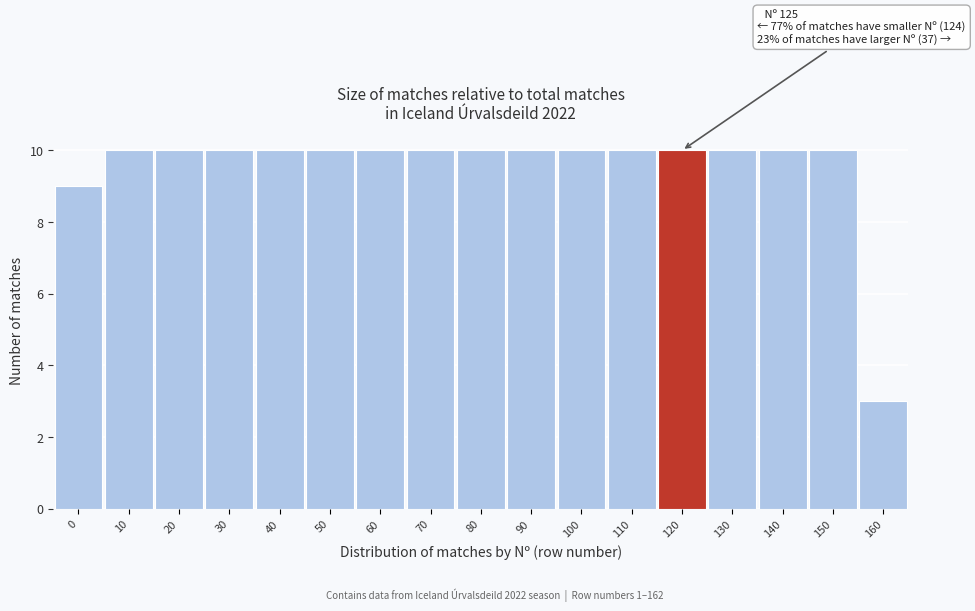

Reading left to right, extract all data points from this chart.

0=9	10=10	20=10	30=10	40=10	50=10	60=10	70=10	80=10	90=10	100=10	110=10	120=10	130=10	140=10	150=10	160=3